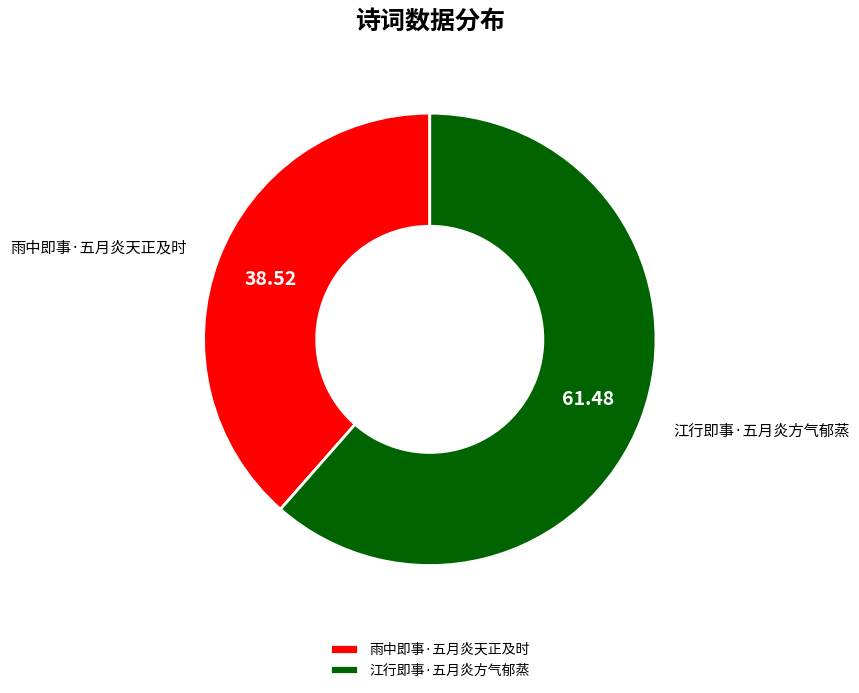

Between 雨中即事·五月炎天正及时 and 江行即事·五月炎方气郁蒸, which is larger?

江行即事·五月炎方气郁蒸